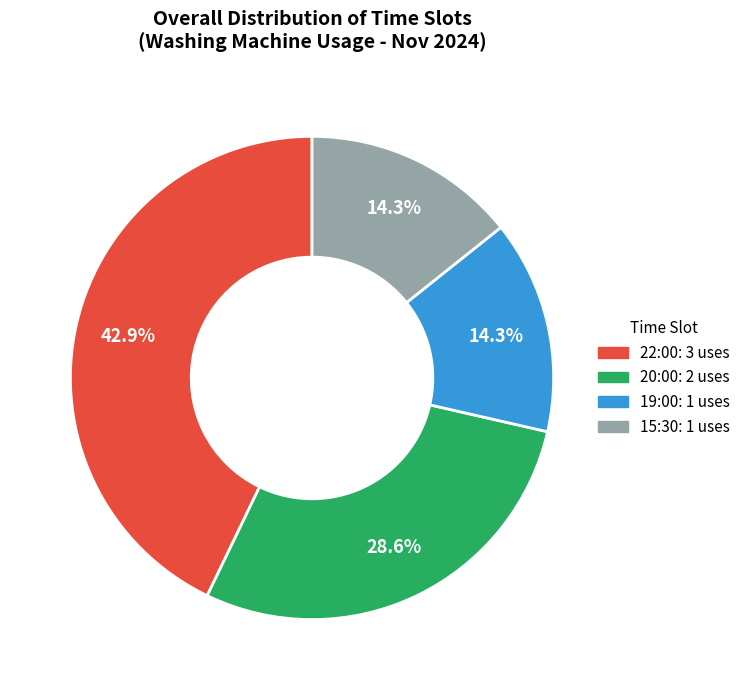

The 22:00 slice represents 51% of the pie. True or false?

False